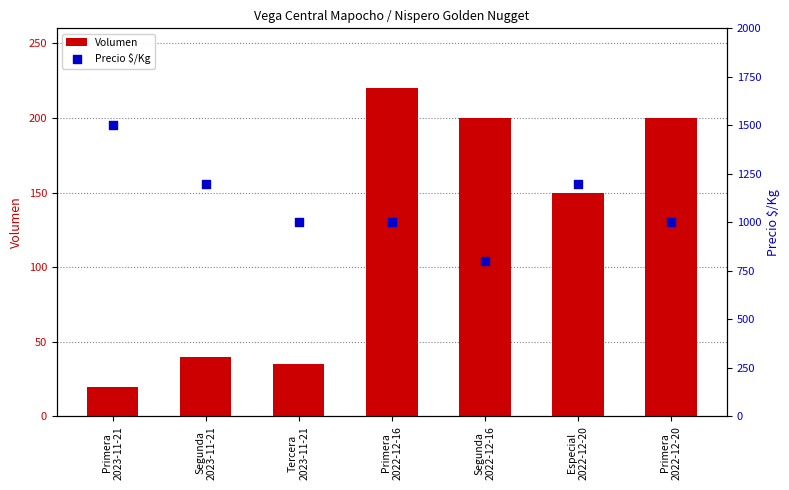

Is the value of Precio $/Kg at Primera
2022-12-20 greater than the value of Volumen at Segunda
2023-11-21?

Yes